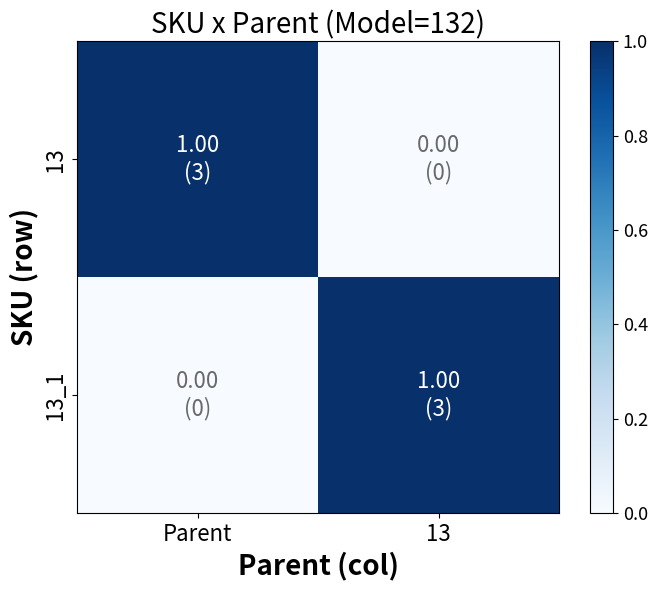

Reading left to right, what are all the values shown in this chart?

13: Parent=1	13=0
13_1: Parent=0	13=1